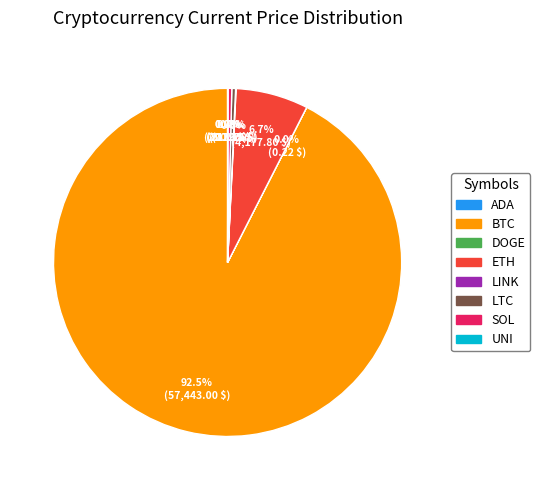

What is the smallest slice in the pie chart?

doge